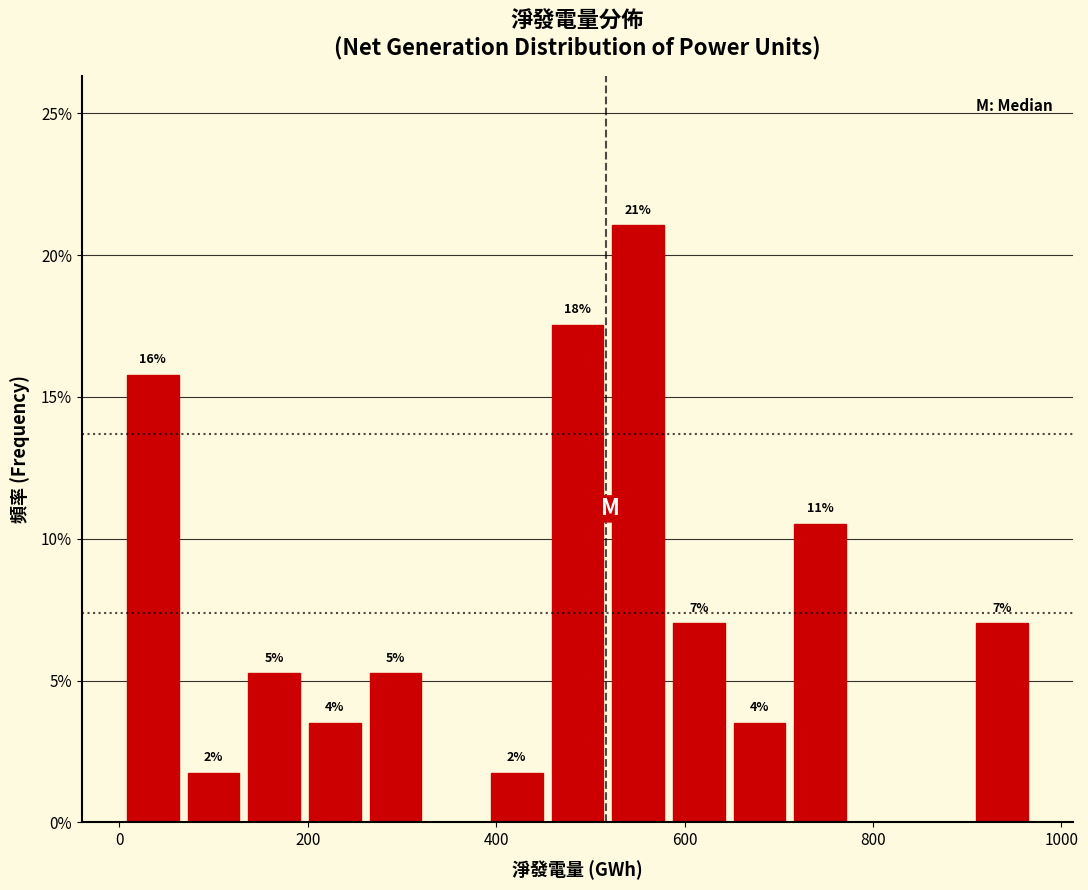

Around what value on the x-axis is the tallest bar? Give the approximate position of its centre, as read against the axis.

560